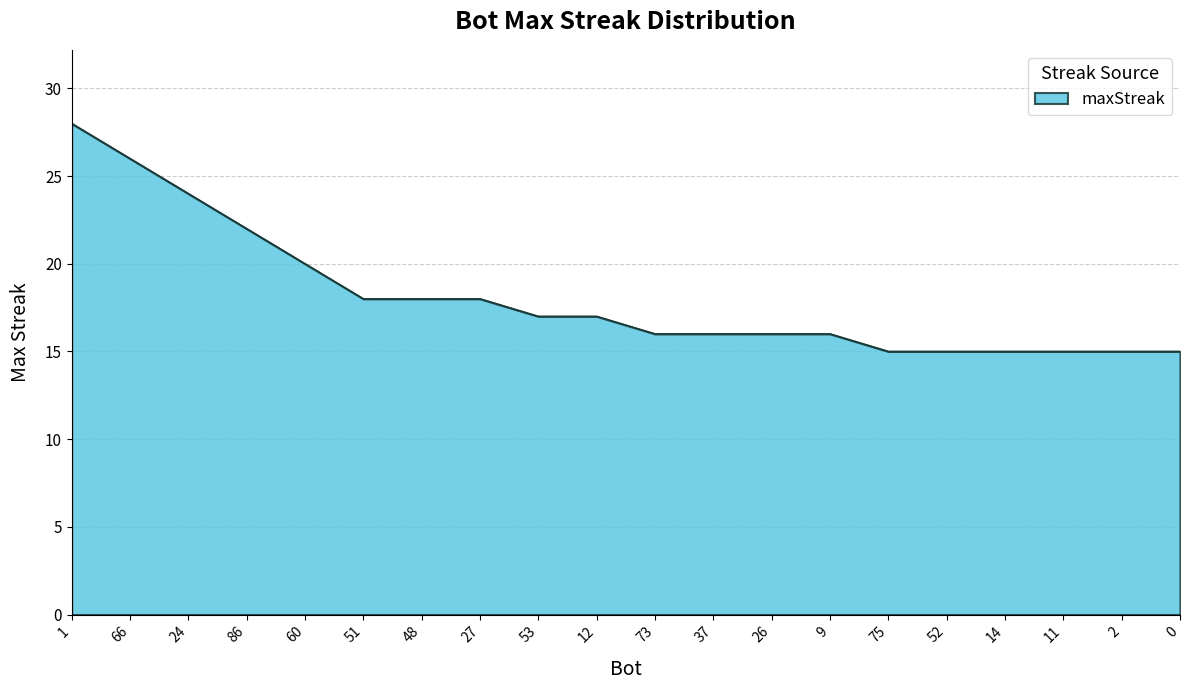

At which label does the data first exceed 17?

1